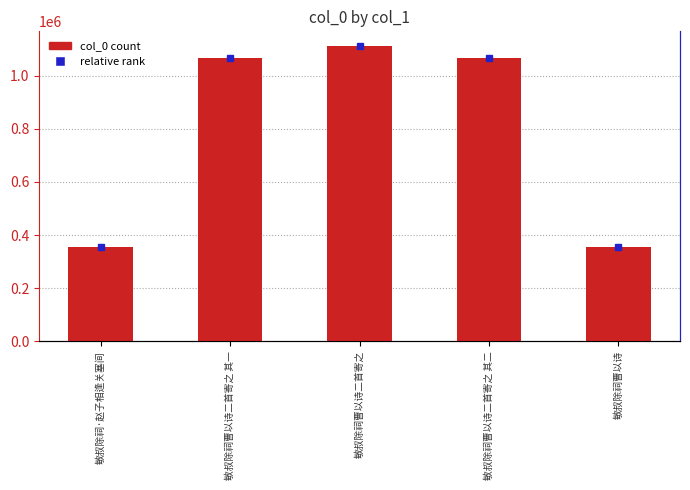

Which category has the lowest value across all series?

敏叔除祠·赵子相逢关塞间